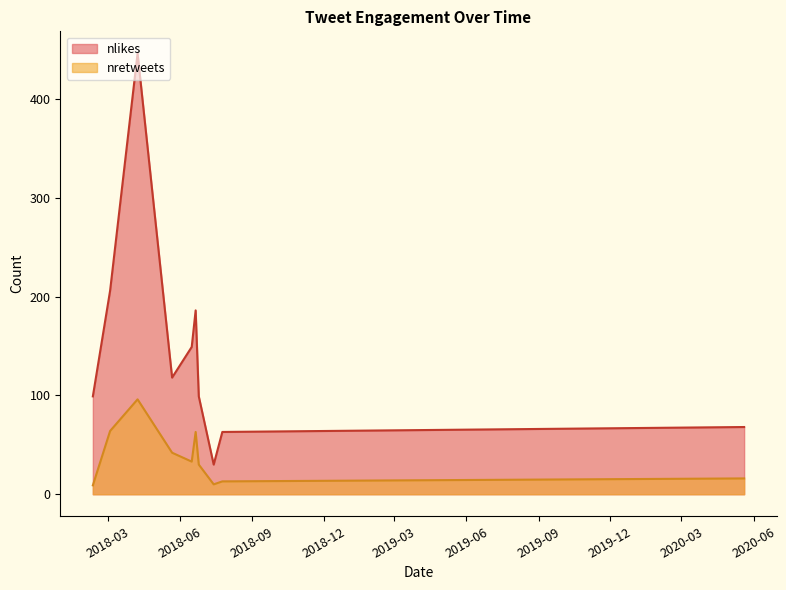

The value of nretweets at 2018-05-22 is 62. True or false?

False